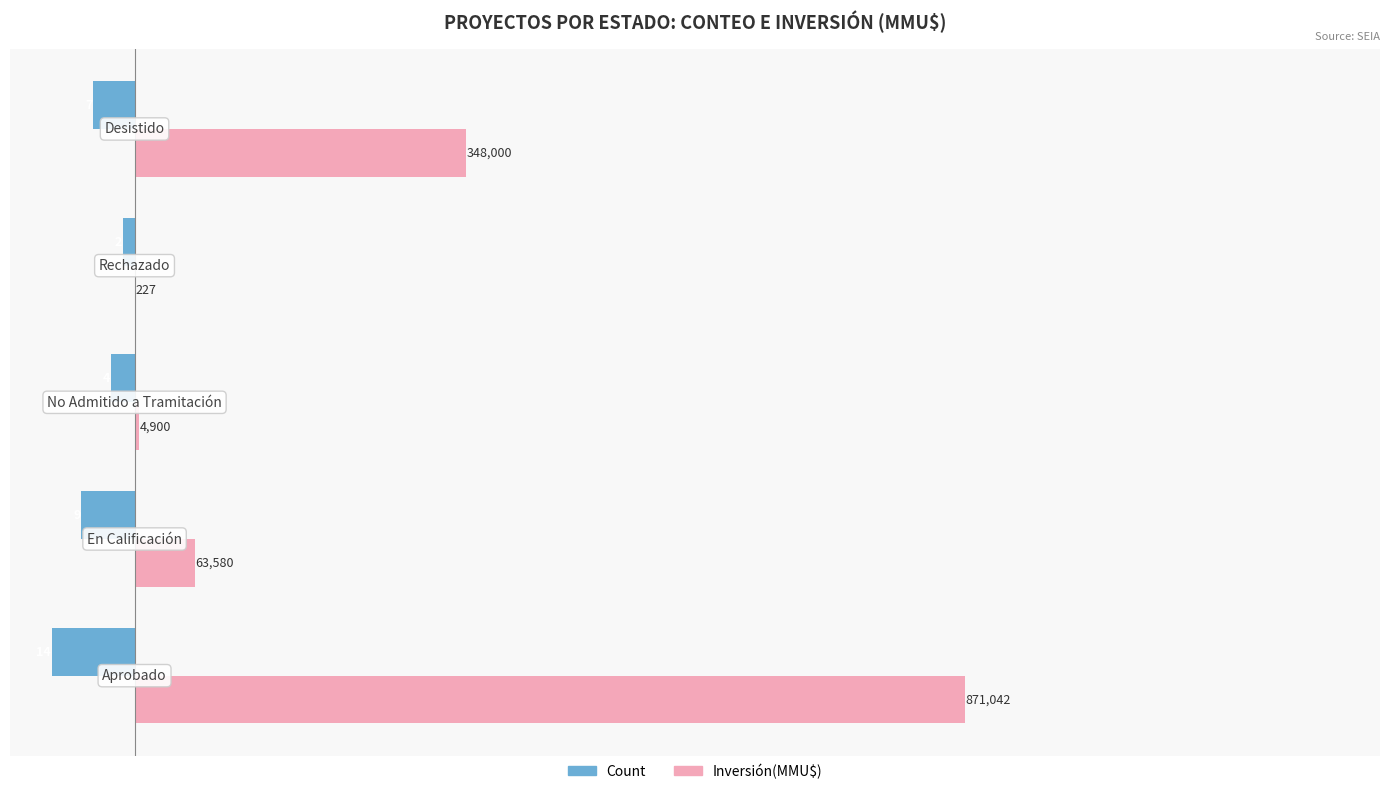

How many bars are there in total?

10